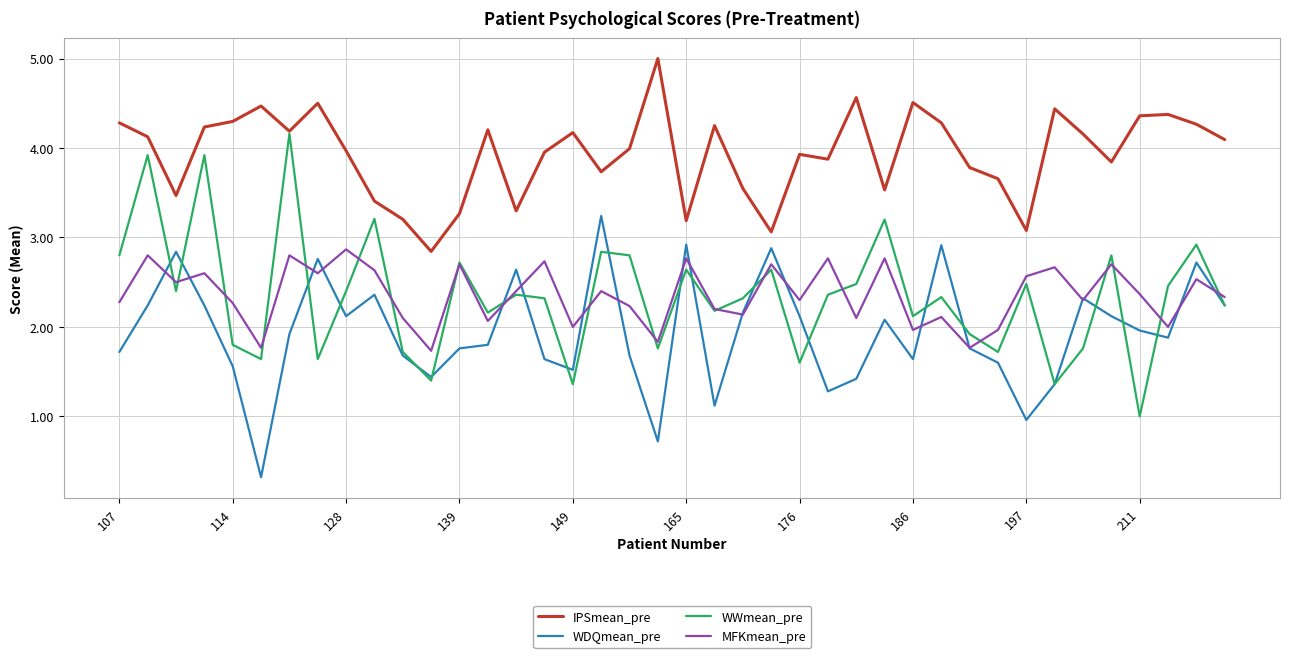

How many distinct data groups are displayed?

4